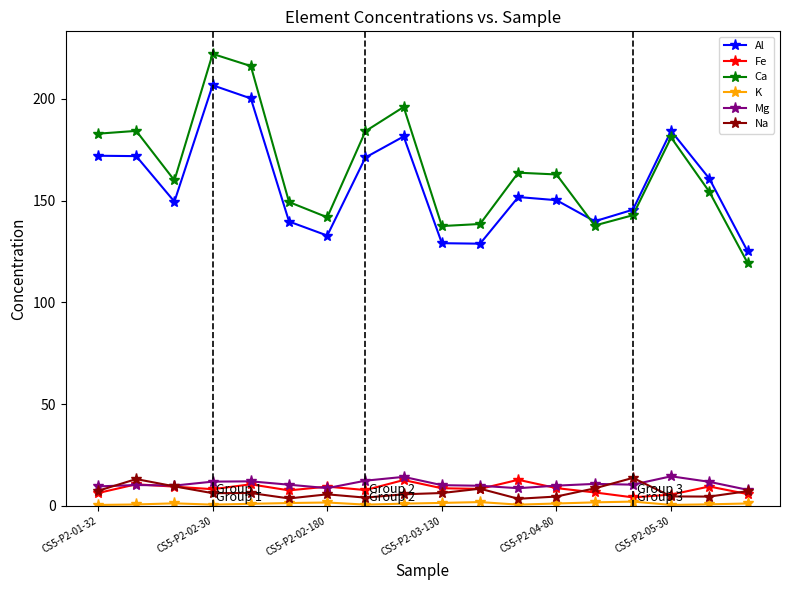

What is the greatest value displayed?

222.1